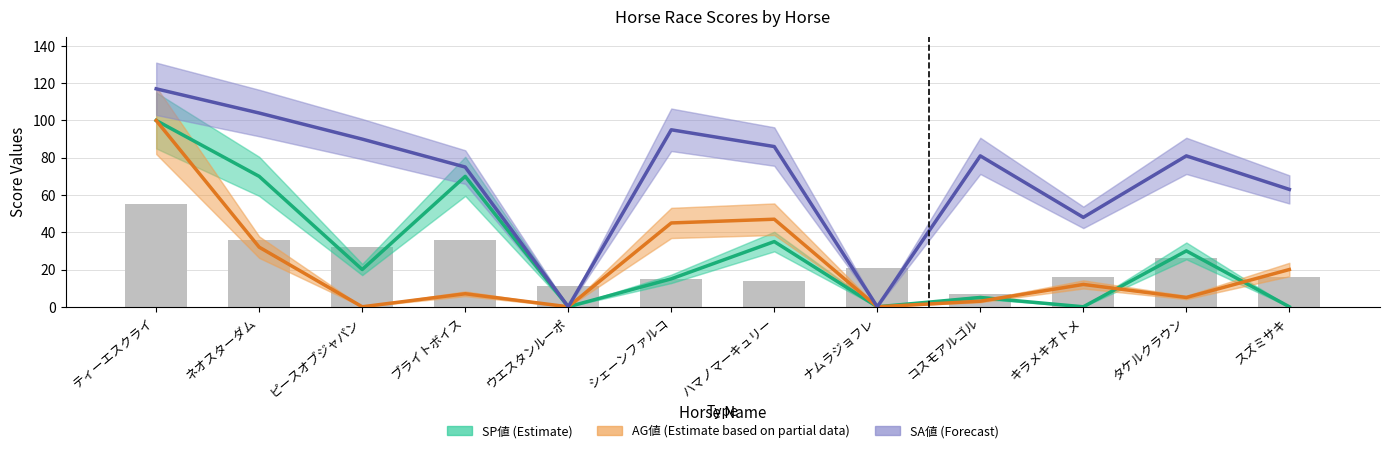

What is the sum of the AG値 (Estimate based on partial data) values at タケルクラウン and ナムラジョフレ?

5